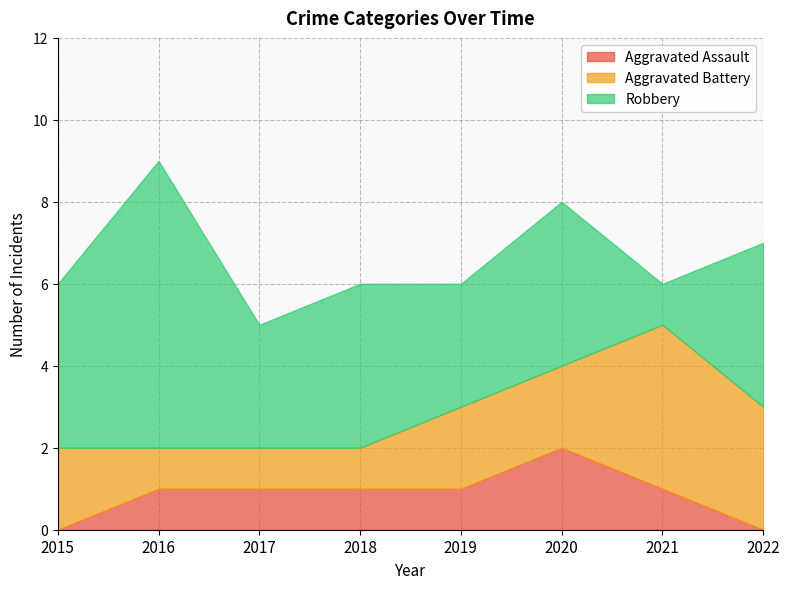

How many values in the Aggravated Assault series exceed 1?

1